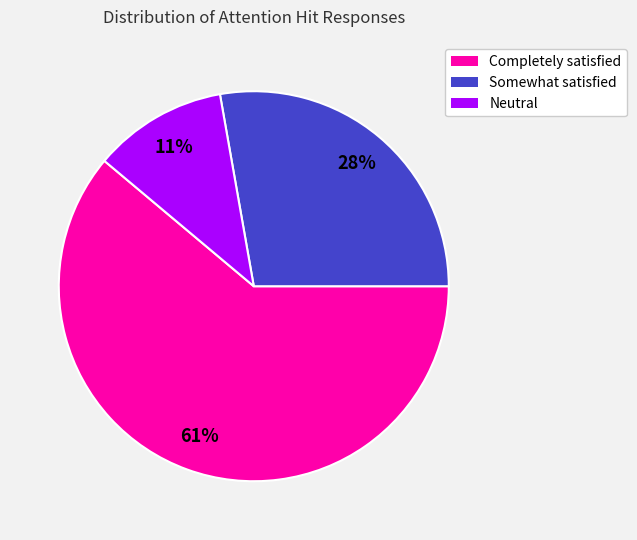

Which category has the smallest portion of the pie?

Neutral